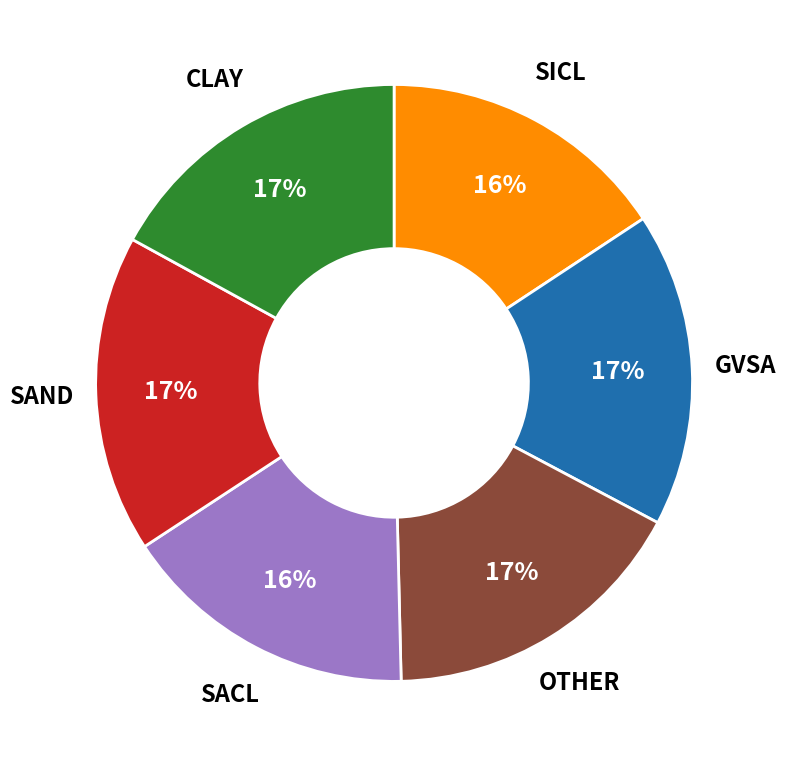

Count the number of slices in the pie.

6